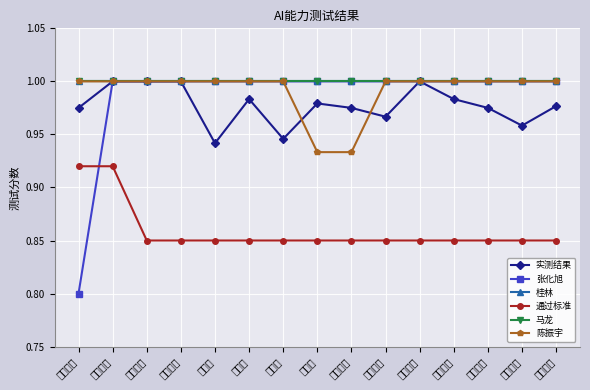

Which category has the lowest value across all series?

小度小度